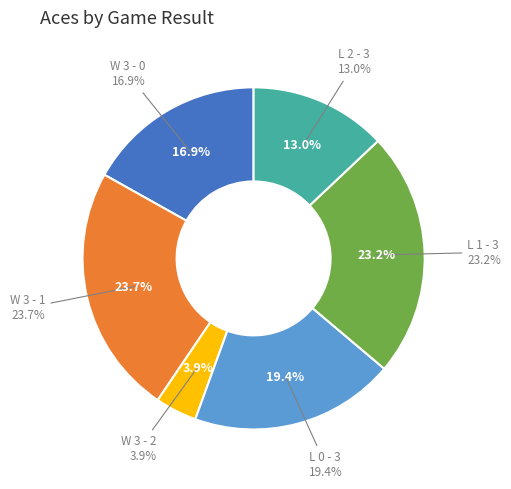

Which slice is the smallest?

W 3 - 2